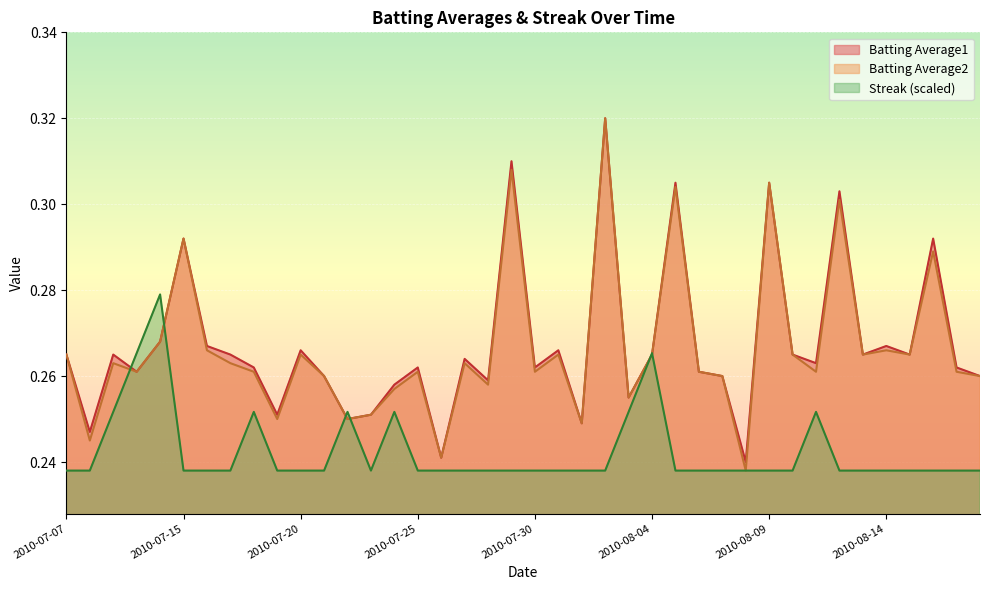

What is the sum of all Streak values?

9.7